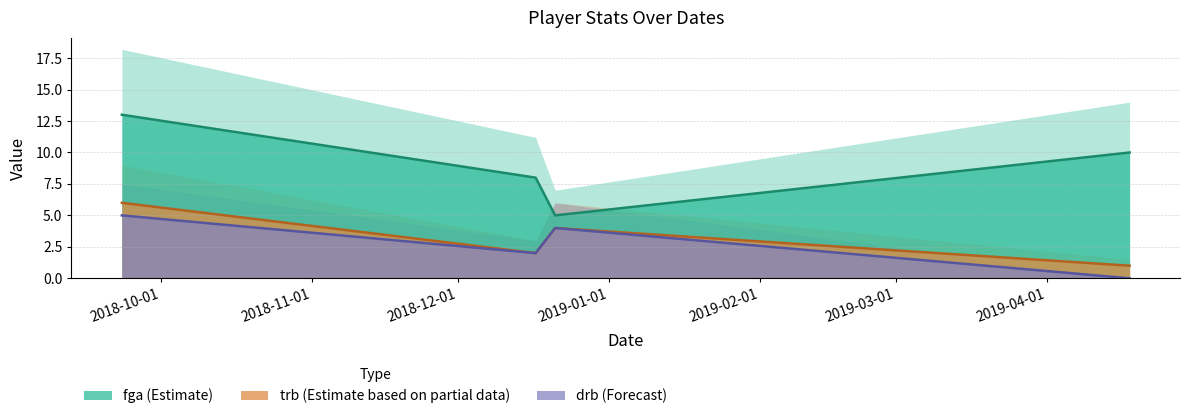

Which series has the largest range (max minus min)?

fga